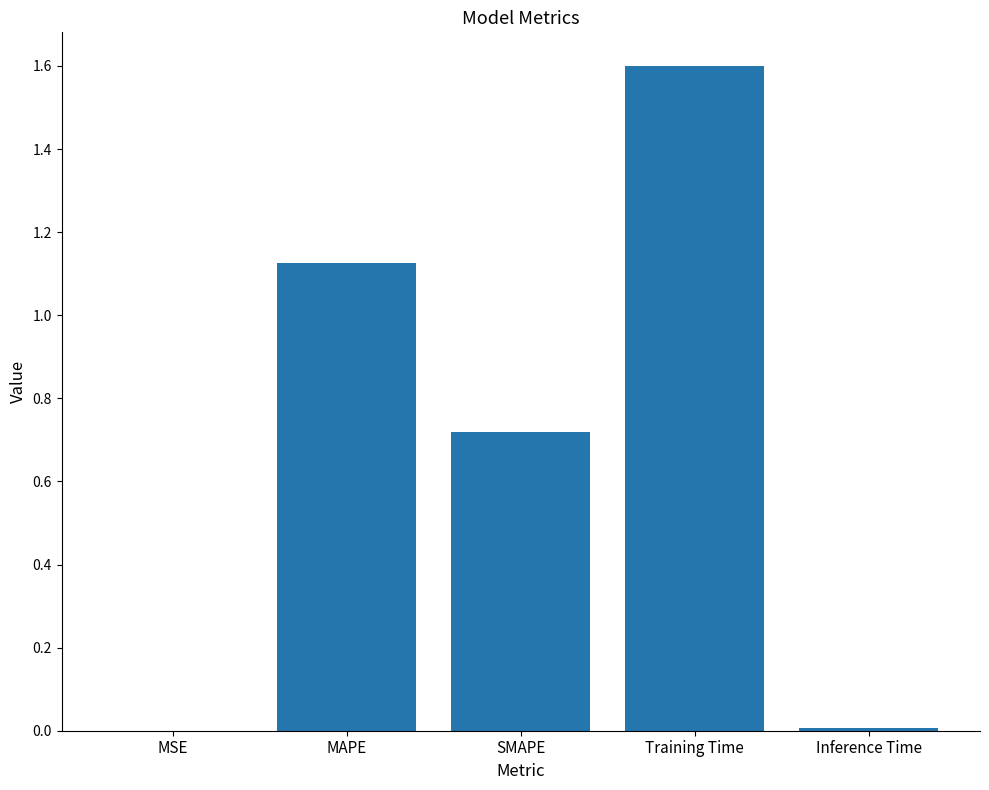

What is the maximum value shown in the chart?

1.6